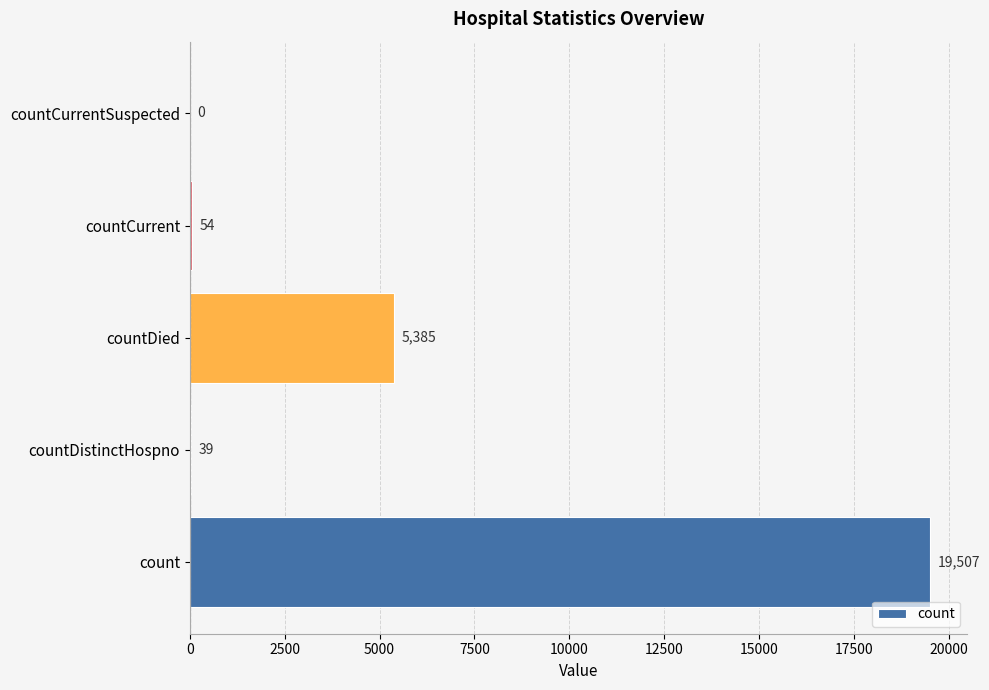

What is the change in value from countDistinctHospno to countCurrentSuspected?

-39